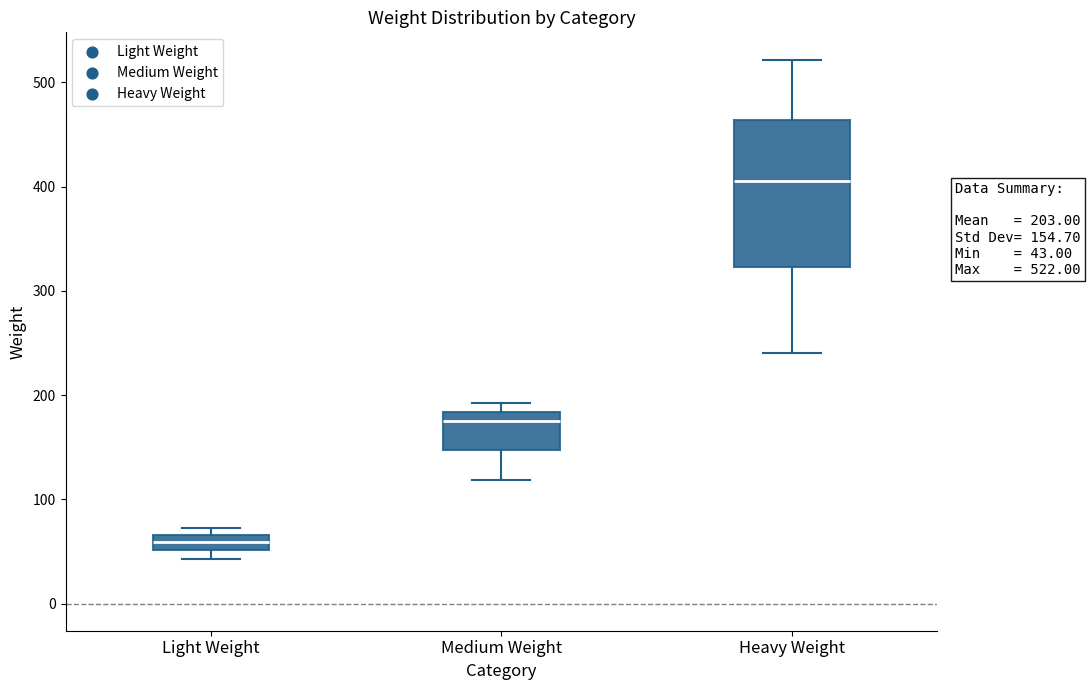

Which box has the highest median line?

Heavy Weight